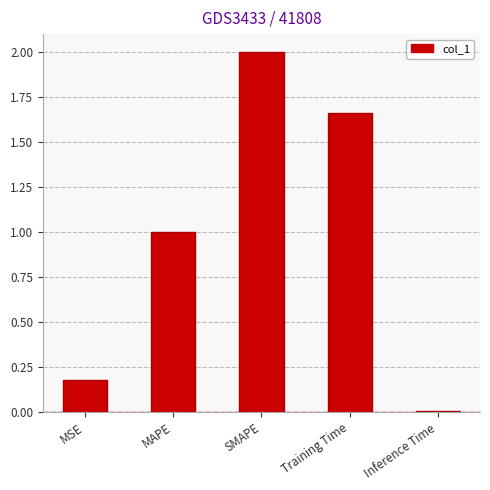

What is the label of the 4th bar from the left?

Training Time